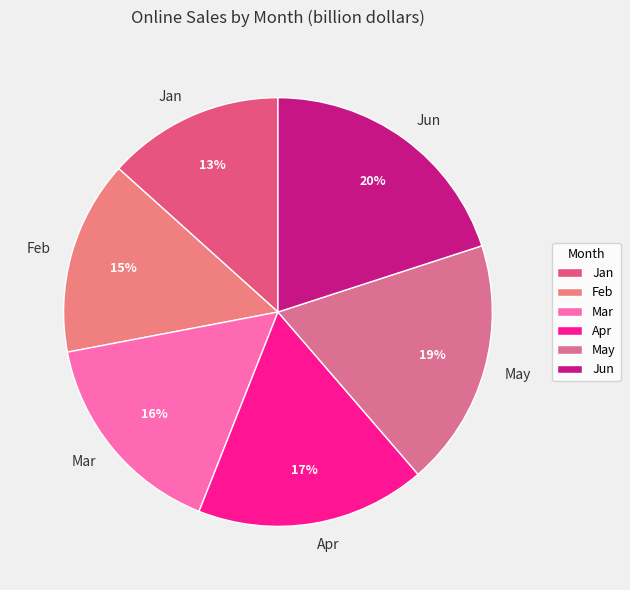

Rank the categories by value from highest to lowest.

Jun, May, Apr, Mar, Feb, Jan